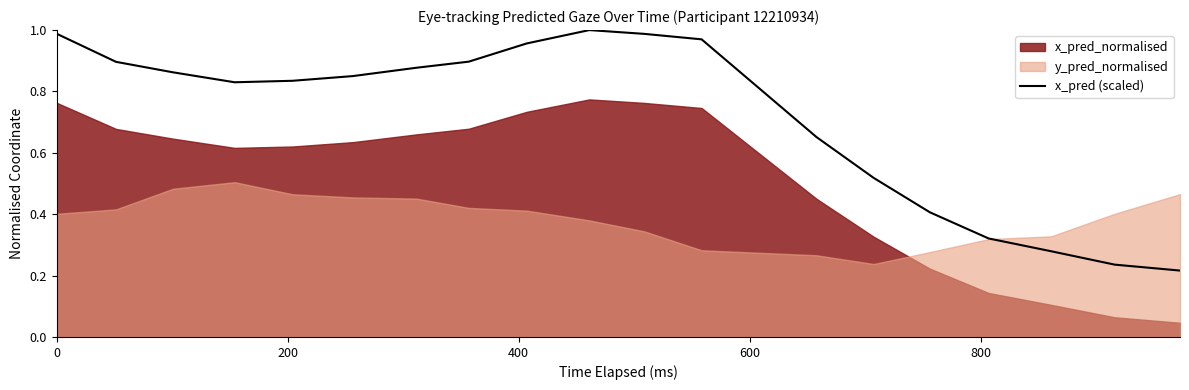

The chart shows a value of 1.3 at 800. True or false?

False